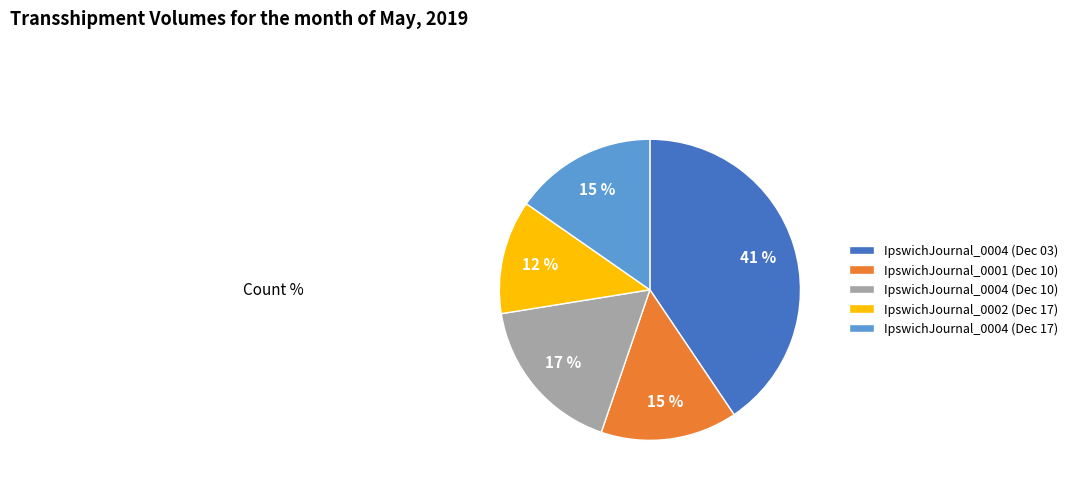

Does IpswichJournal_0004 (Dec 17) account for over 50% of the chart?

No